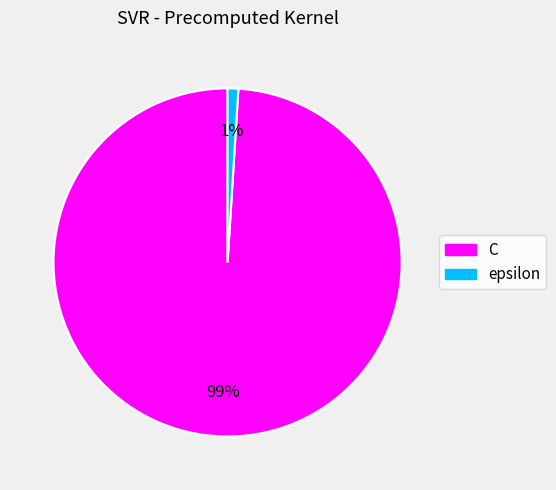

To the nearest percent, what is the combined percentage of epsilon and C?

100%